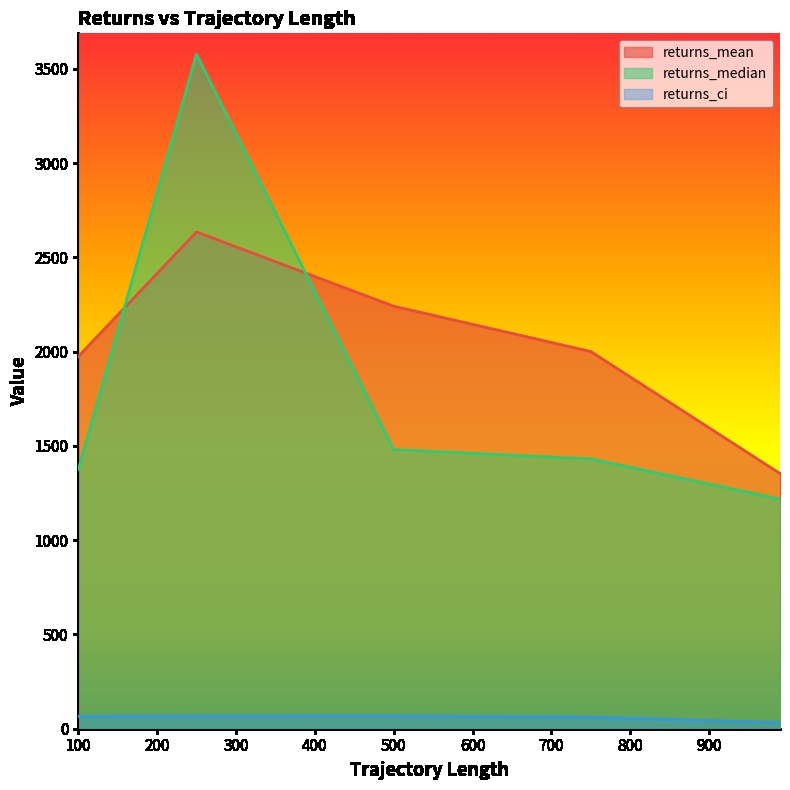

How many times do returns_median and returns_mean cross each other?

2